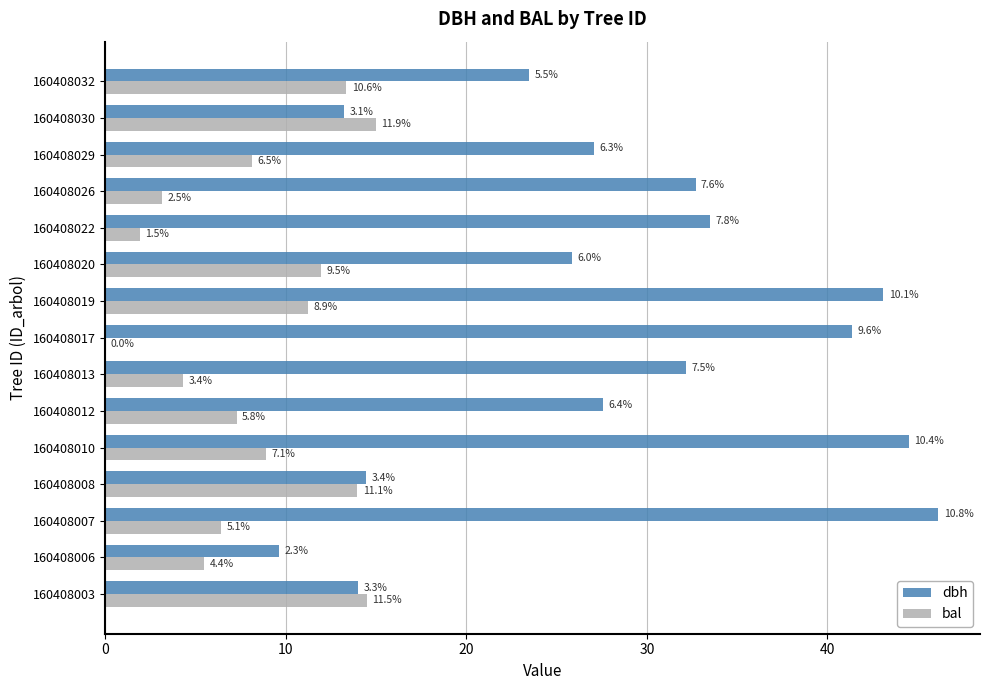

List the series in order of their peak value, lowest first.

bal, dbh